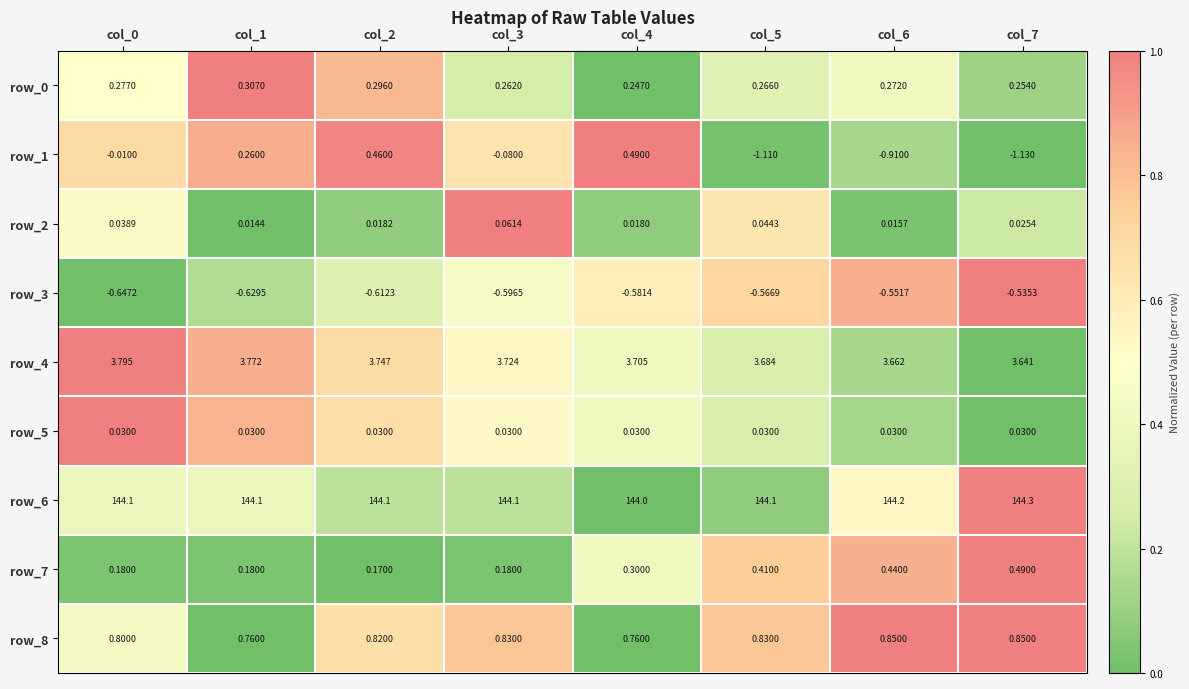

What is the total value across all series at col_1?

148.8